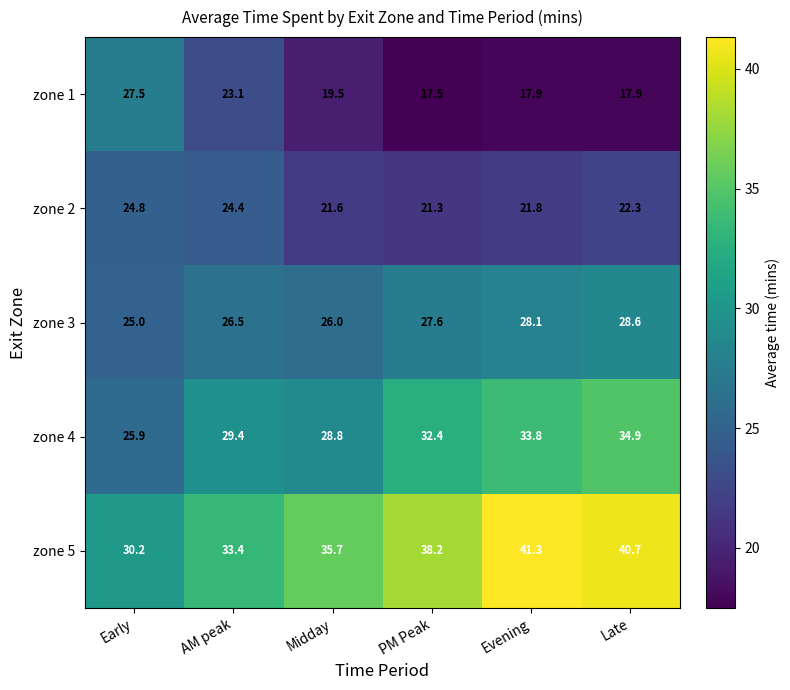

What is the difference between the maximum and minimum values in the zone 3 series?

3.6